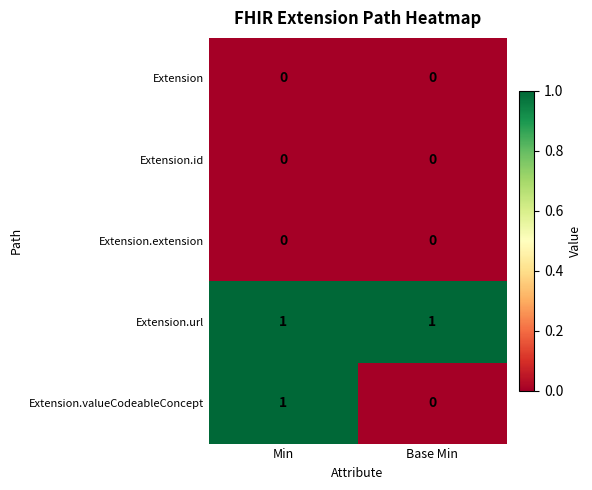

Between Min and Base Min, which series saw the biggest shift?

Extension.valueCodeableConcept